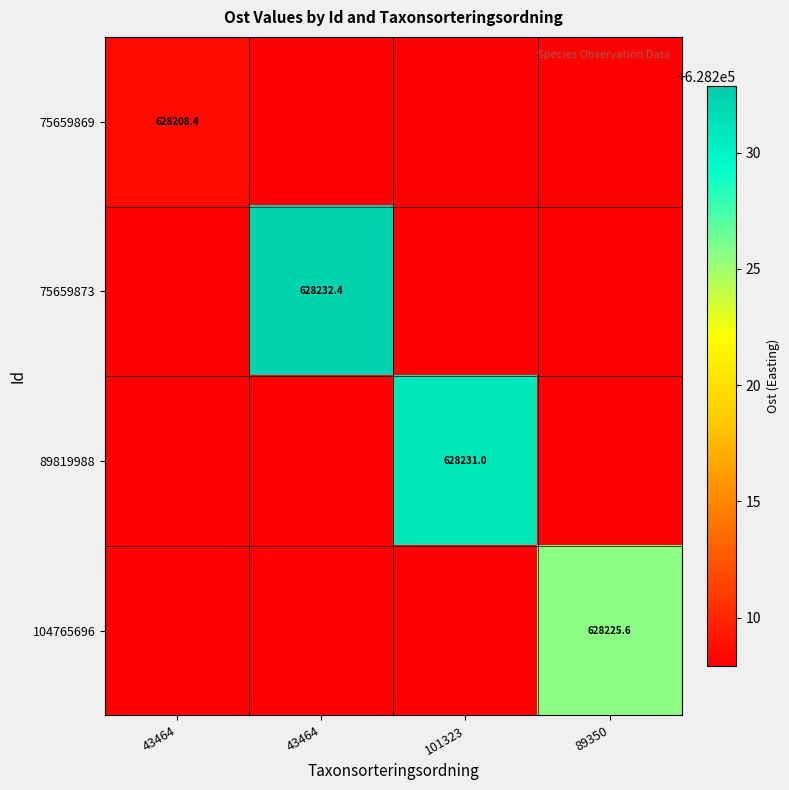

The value of 75659873 at 101323 is 628207.9. True or false?

True